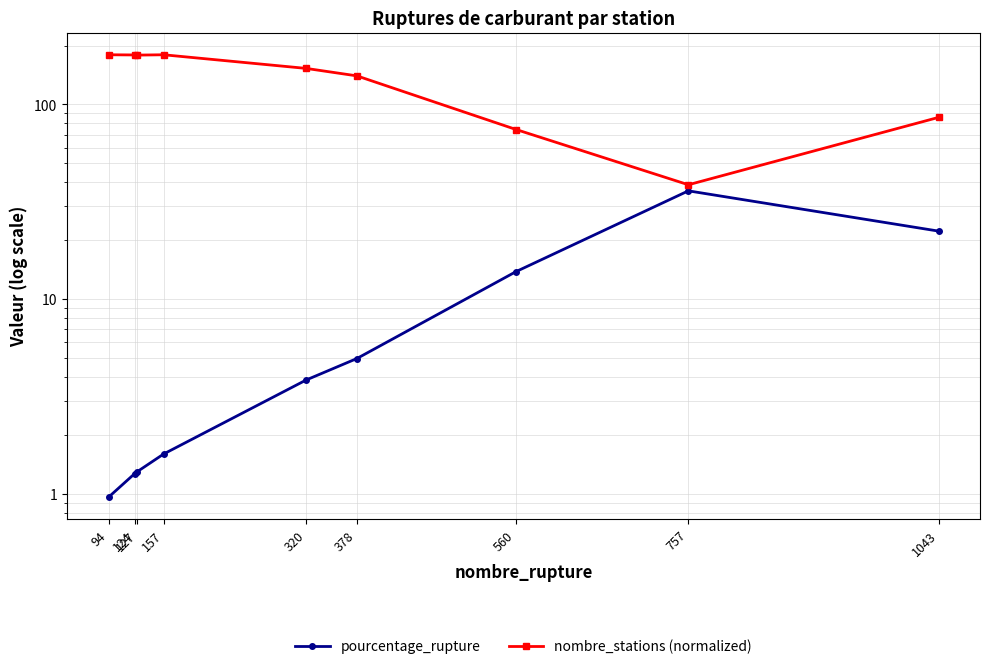

How many data points in pourcentage_rupture are above 3?

5